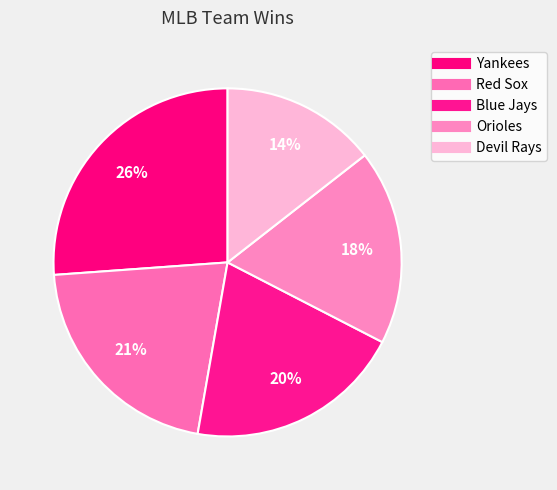

What is the ratio of the value at Blue Jays to the value at Orioles?

1.1